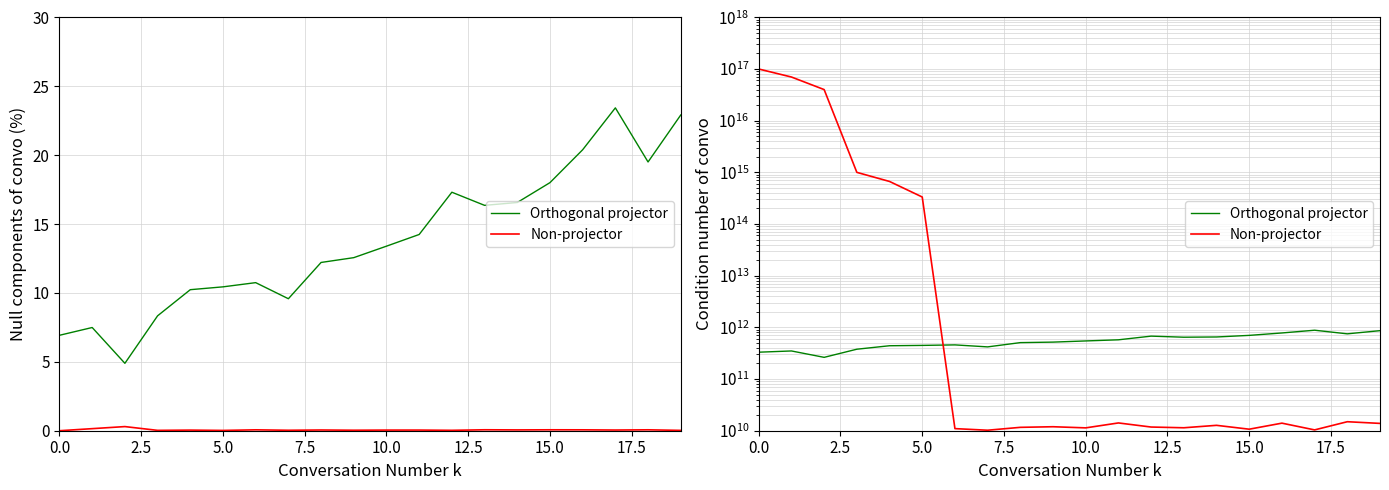

What is the value of the Orthogonal projector point at the 17th from the left?

779689897599.0